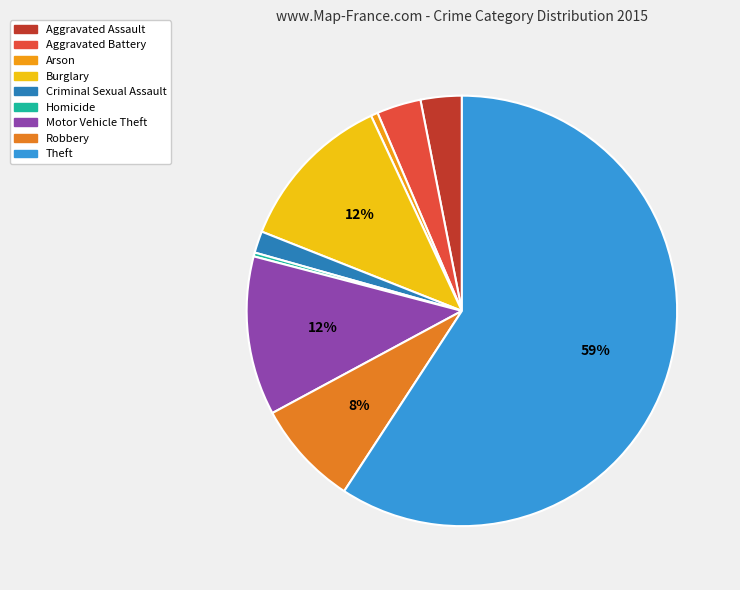

How many segments does this pie chart have?

9